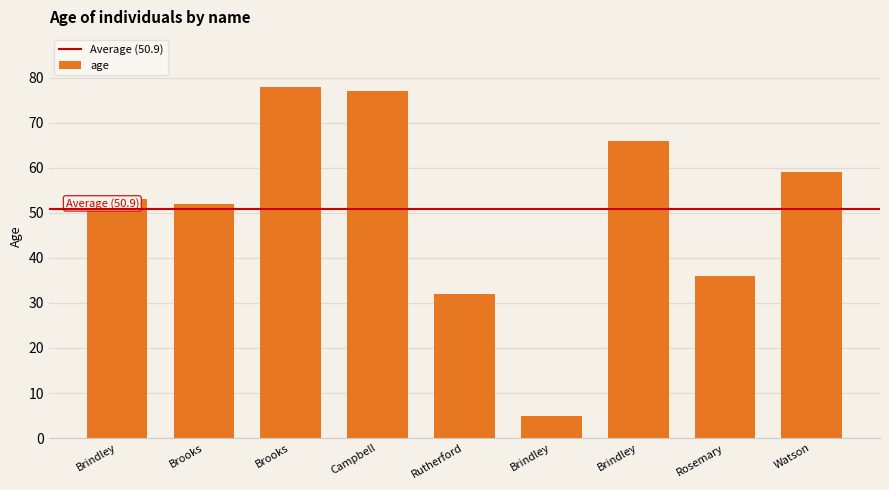

Where does the data first go above 53?

Brooks